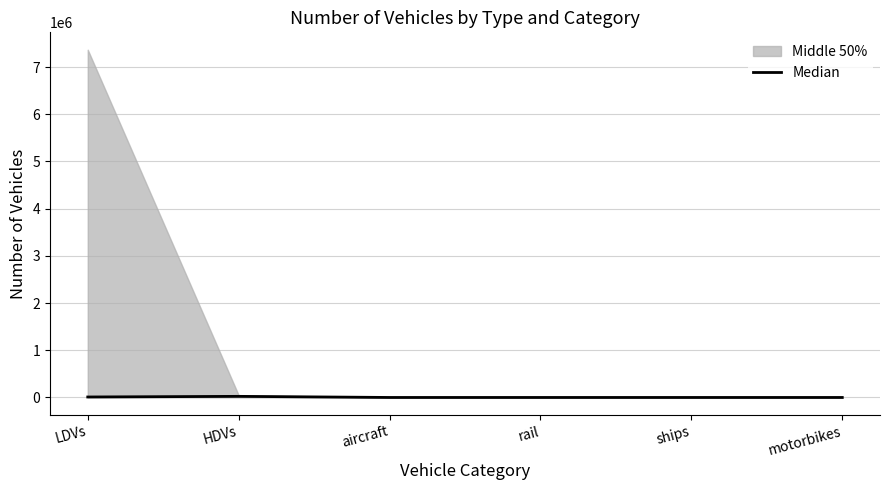

The value of Median at rail is 0.0. True or false?

True